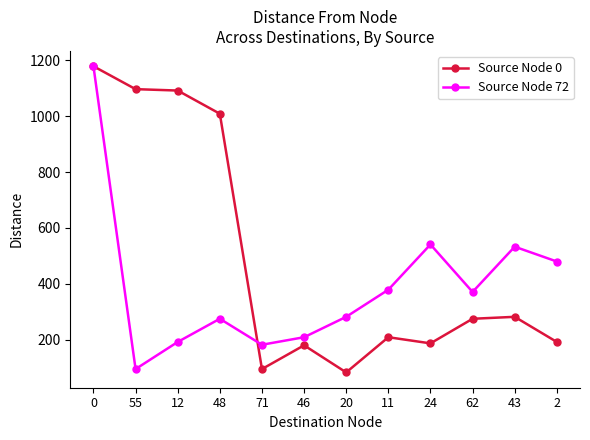

In Source Node 0, how many points are higher than both neighbors (excluding endpoints)?

3